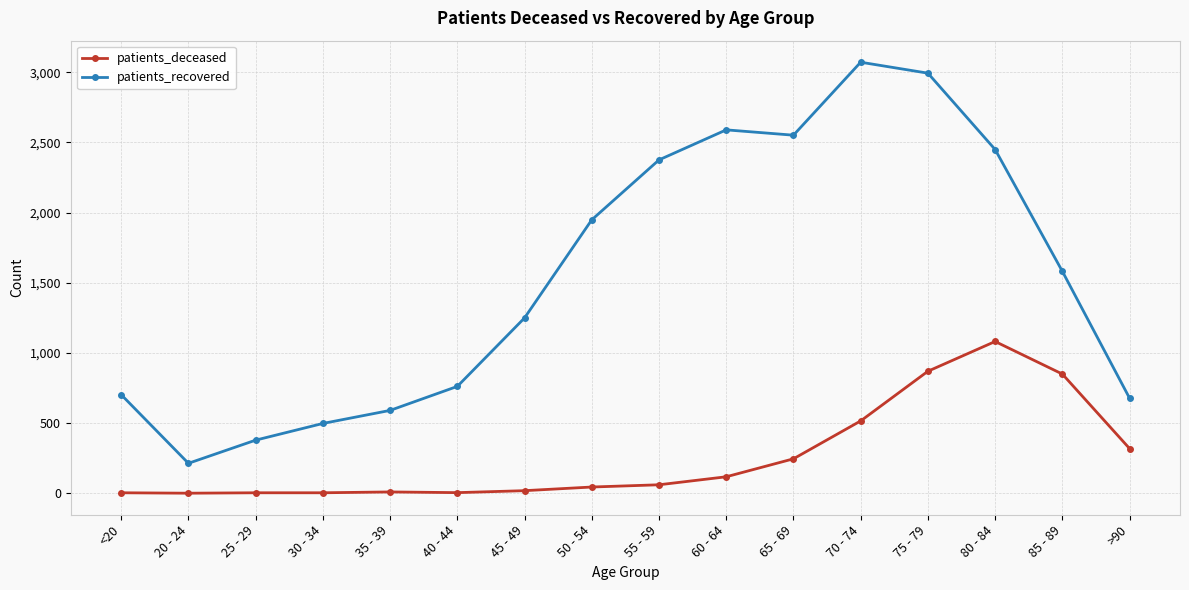

How many categories are shown in the chart?

16